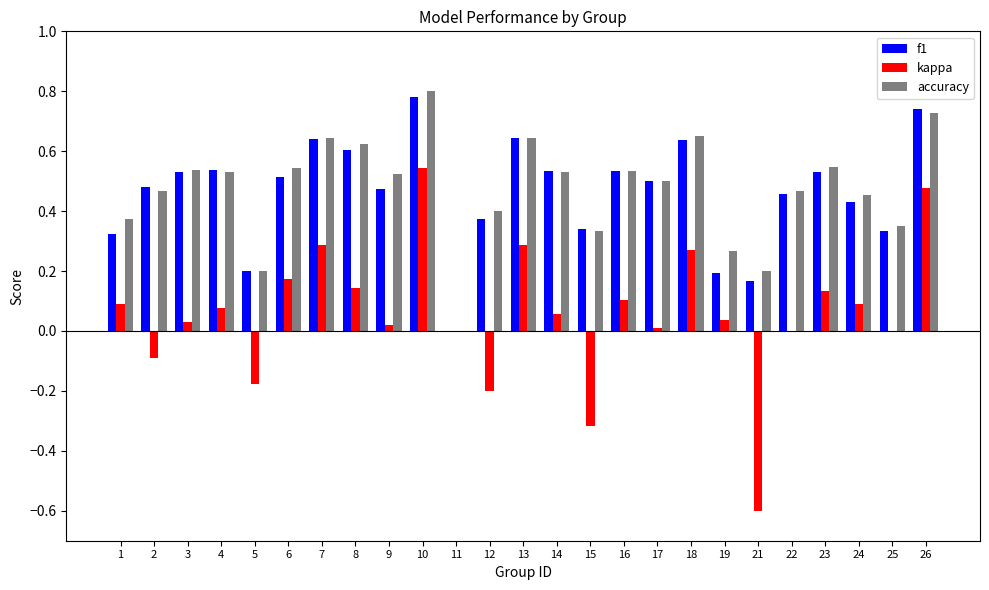

What are all the series names shown in the legend?

f1, kappa, accuracy